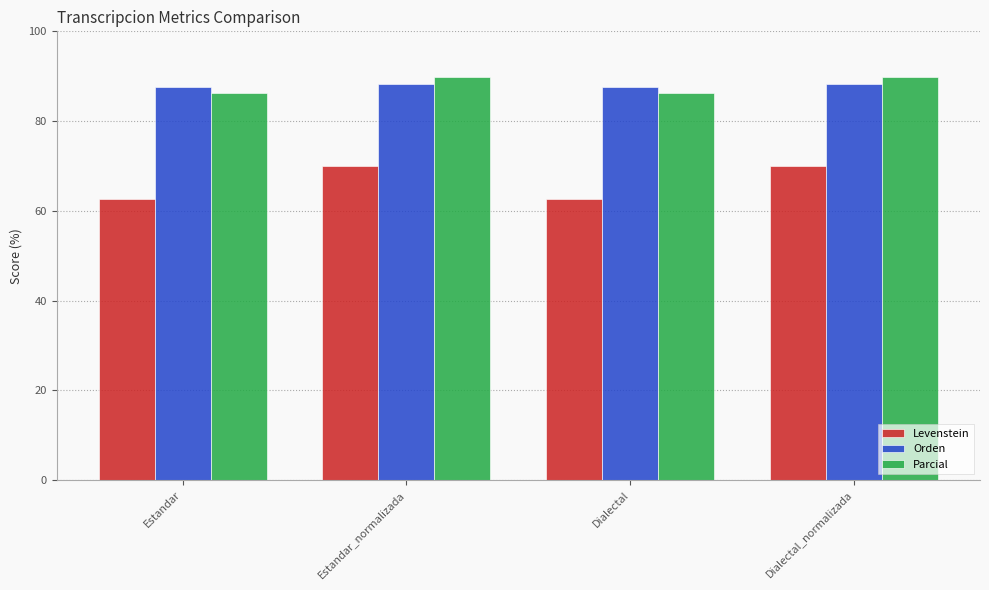

What is the greatest value displayed?

89.8